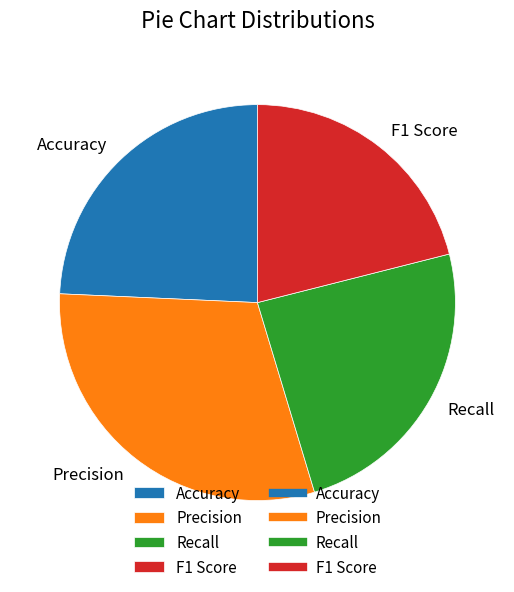

How many segments does this pie chart have?

4